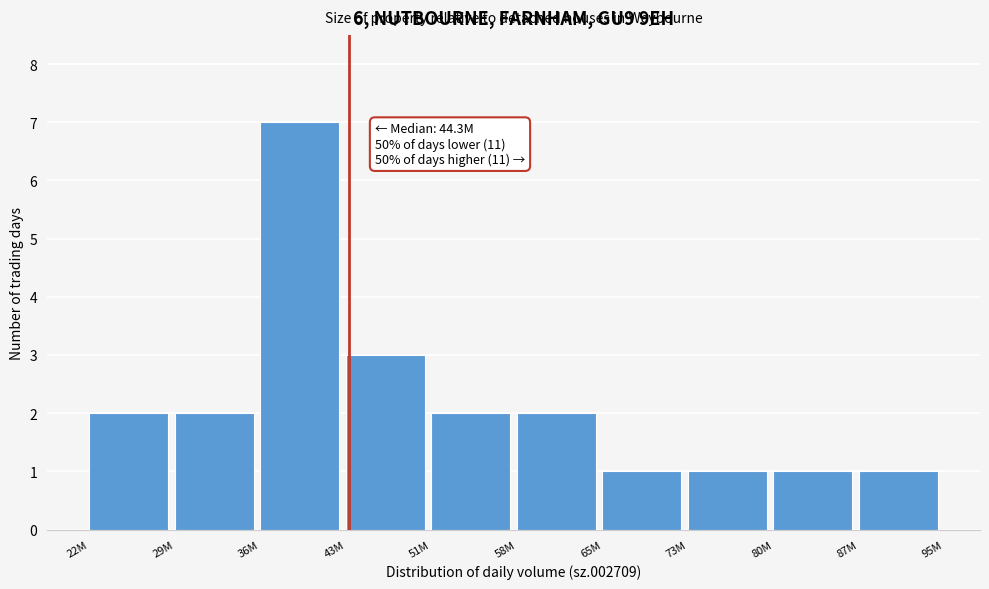

Reading left to right, extract all data points from this chart.

22M=2	29M=2	36M=7	43M=3	51M=2	58M=2	65M=1	73M=1	80M=1	87M=1